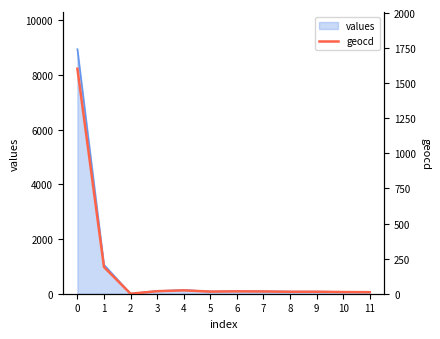

How many data points does each series have?

12